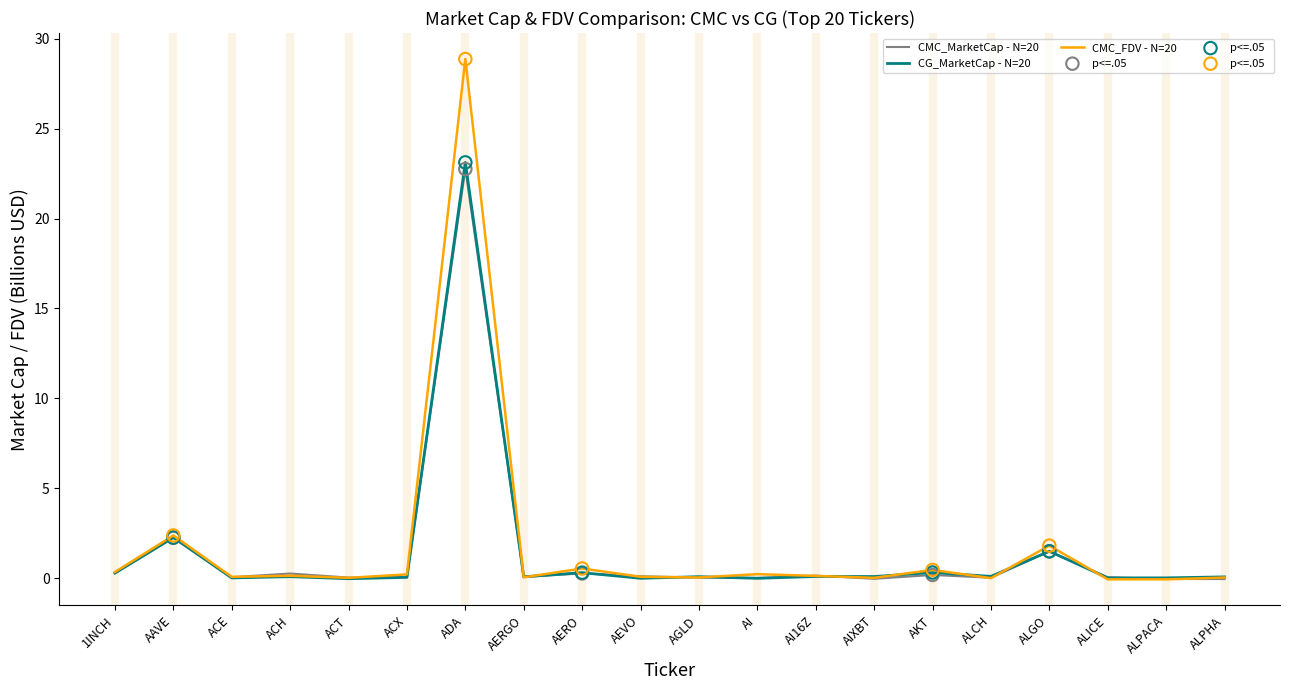

At which category is the sum across all series the highest?

ADA